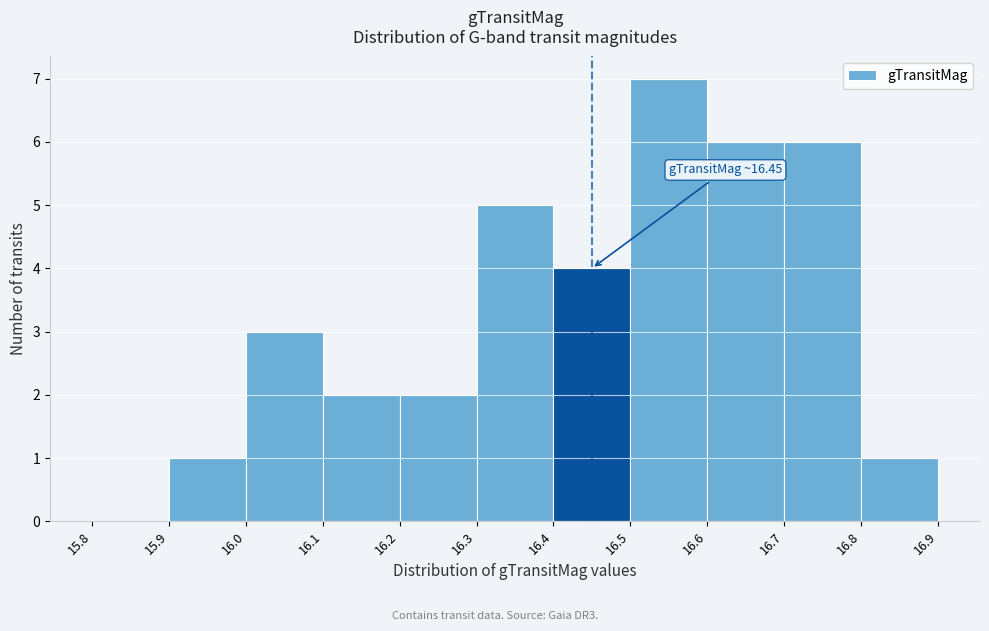

Which range on the x-axis has the tallest bar?

16.5 to 16.6